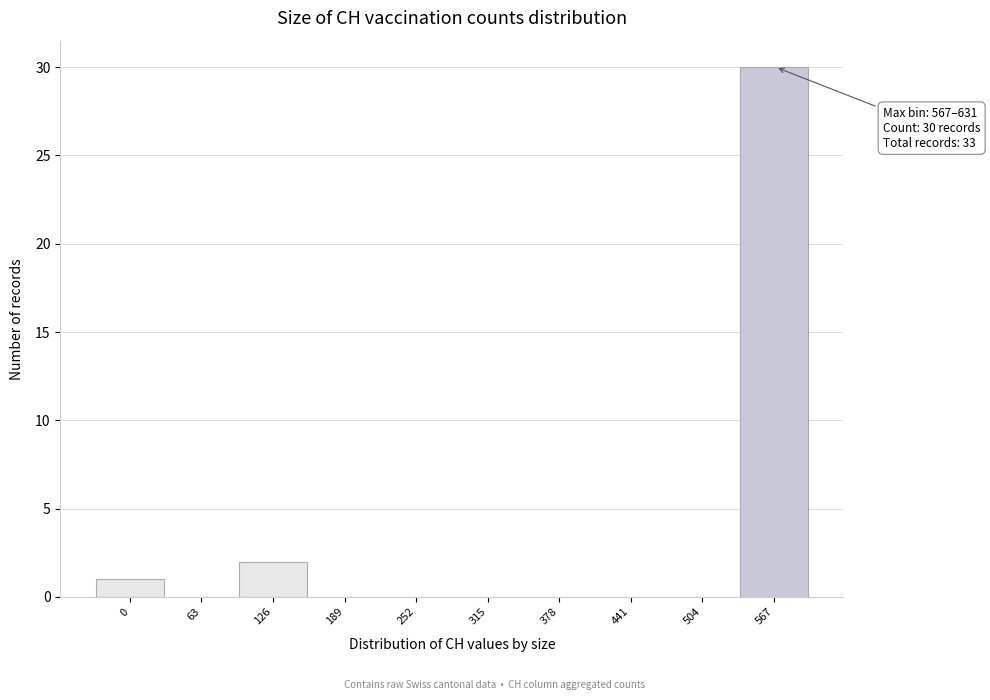

Reading left to right, what are all the values shown in this chart?

0=1	63=0	126=2	189=0	252=0	315=0	378=0	441=0	504=0	567=30